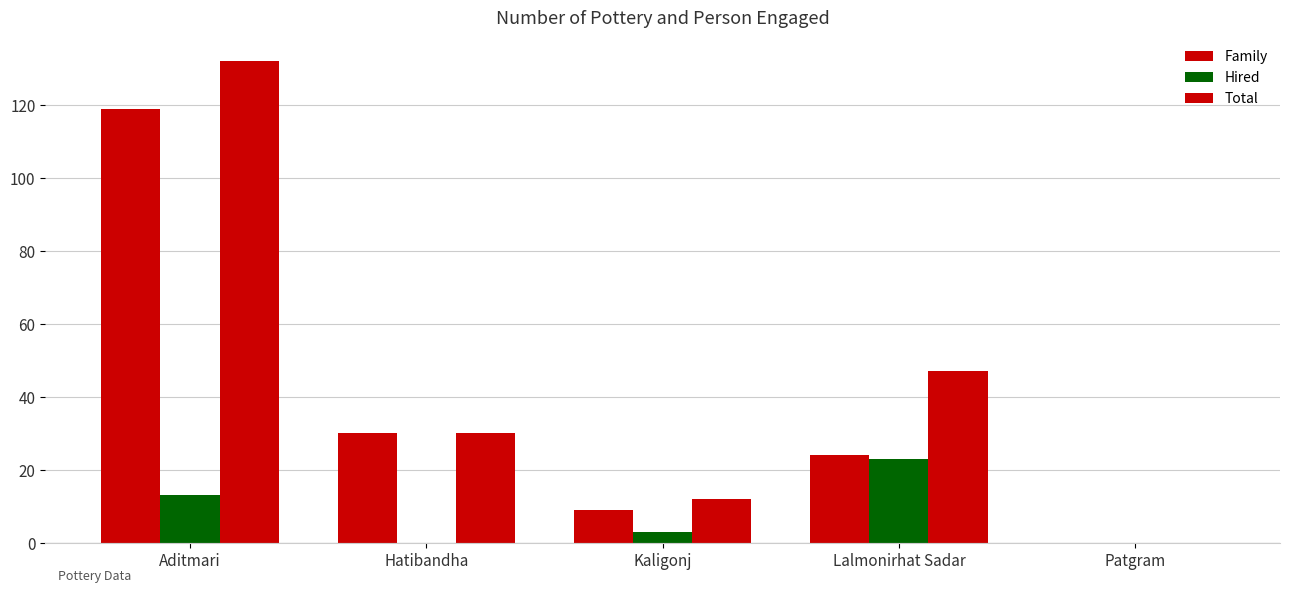

What is the sum of the Total values at Kaligonj and Hatibandha?

42